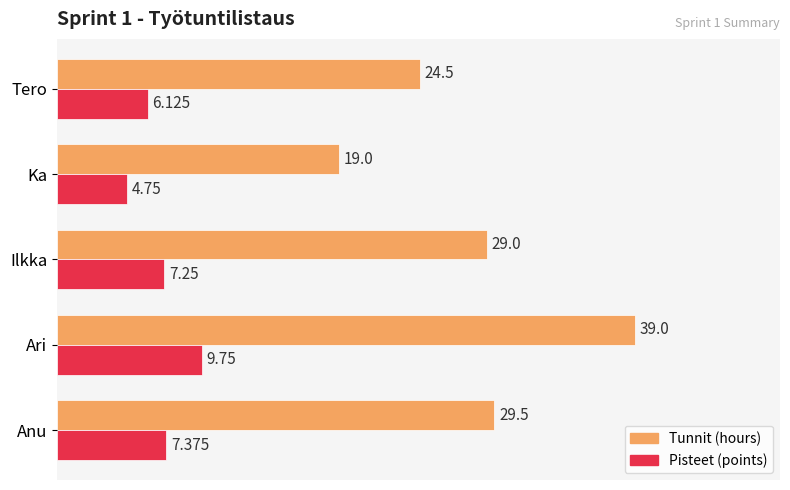

At which category is the sum across all series the highest?

Ari